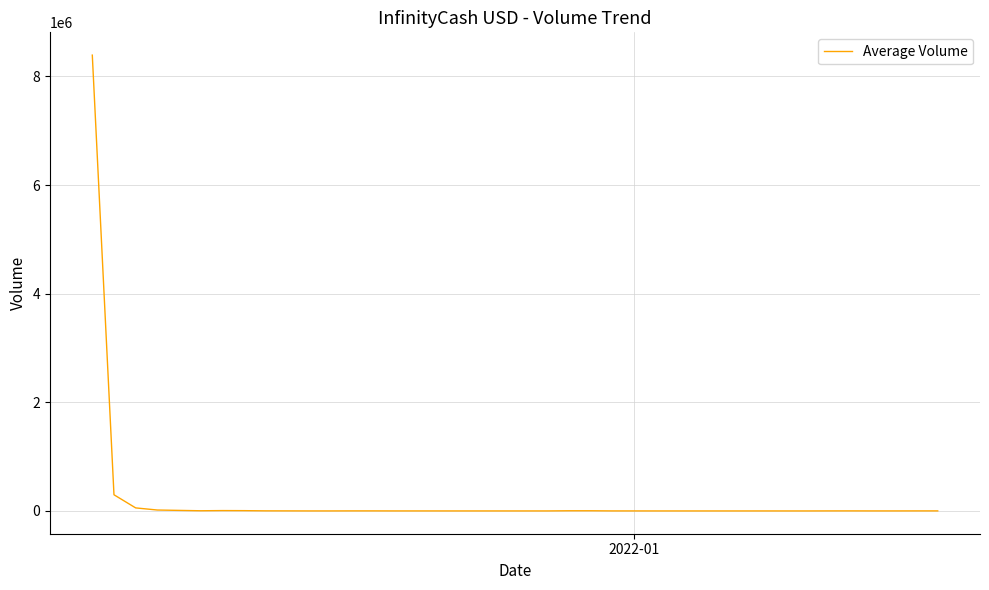

What is the greatest value displayed?

8391769